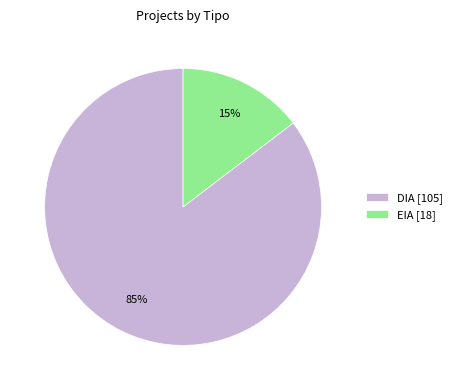

Between DIA [105] and EIA [18], which is larger?

DIA [105]